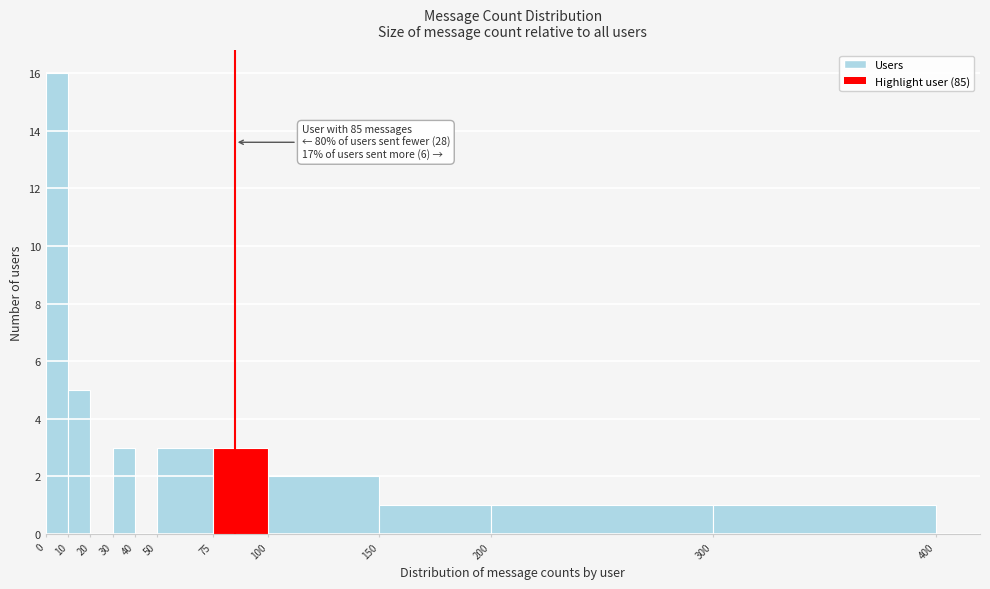

Over which range of the x-axis is the bar tallest?

0 to 10